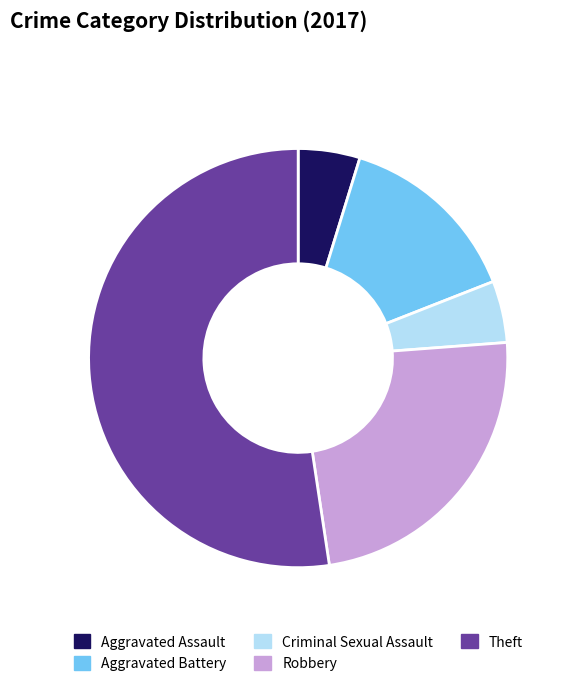

Approximately how many times larger is the value at Aggravated Assault compared to Criminal Sexual Assault?

1.0